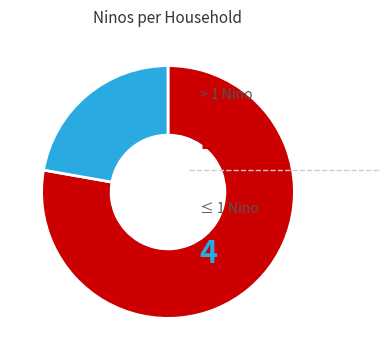

Is there a majority slice in this chart?

Yes